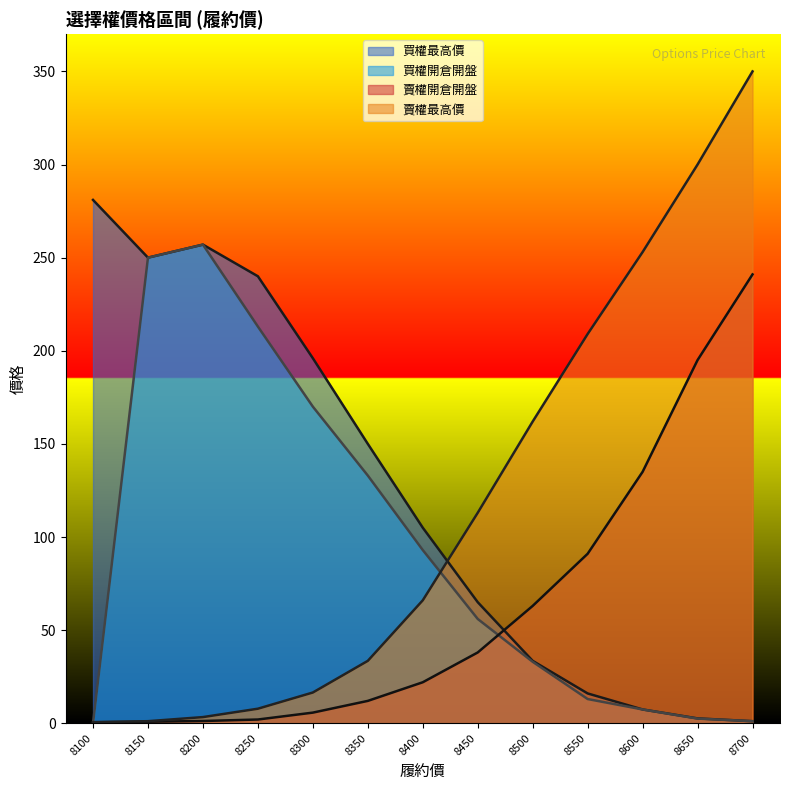

Is it true that 買權開倉開盤 equals 33.0 at 8500?

True